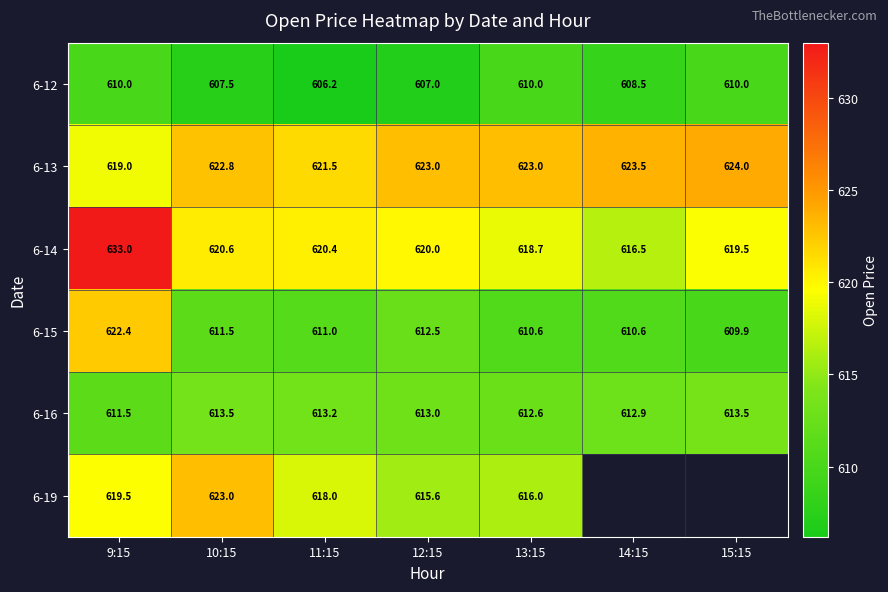

The value of 6-13 at 12:15 is 407.8. True or false?

False